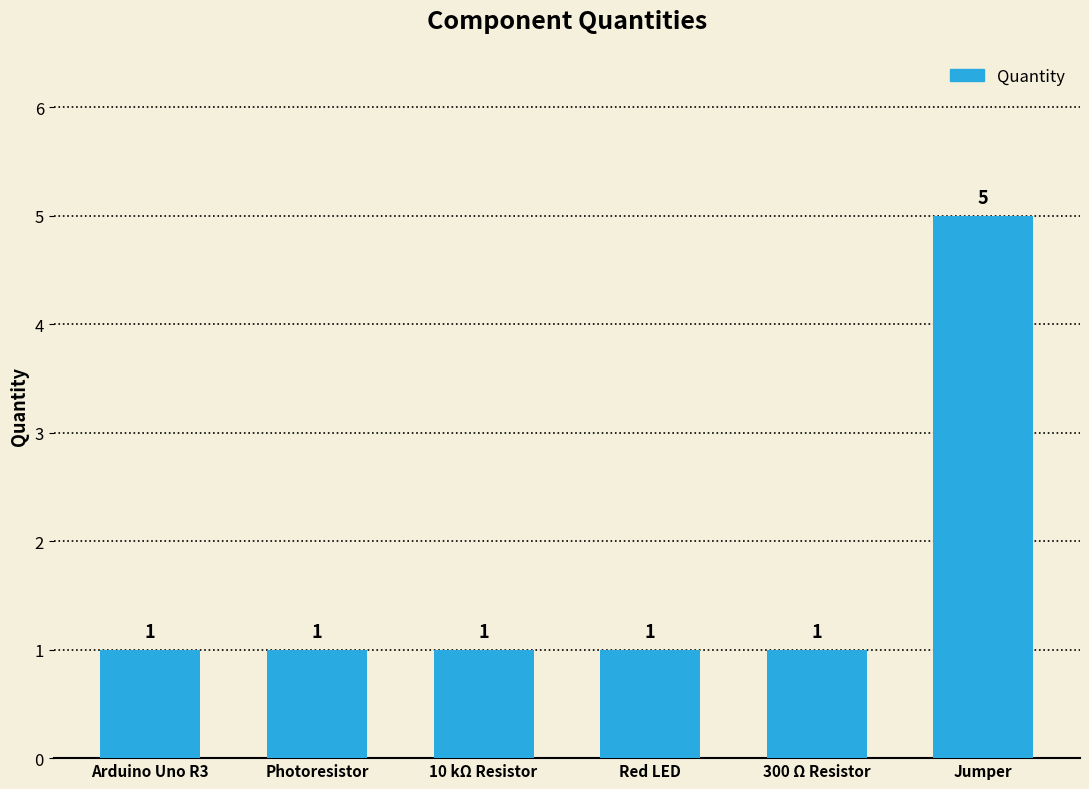

What is the sum of the values at Red LED and 10 kΩ Resistor?

2